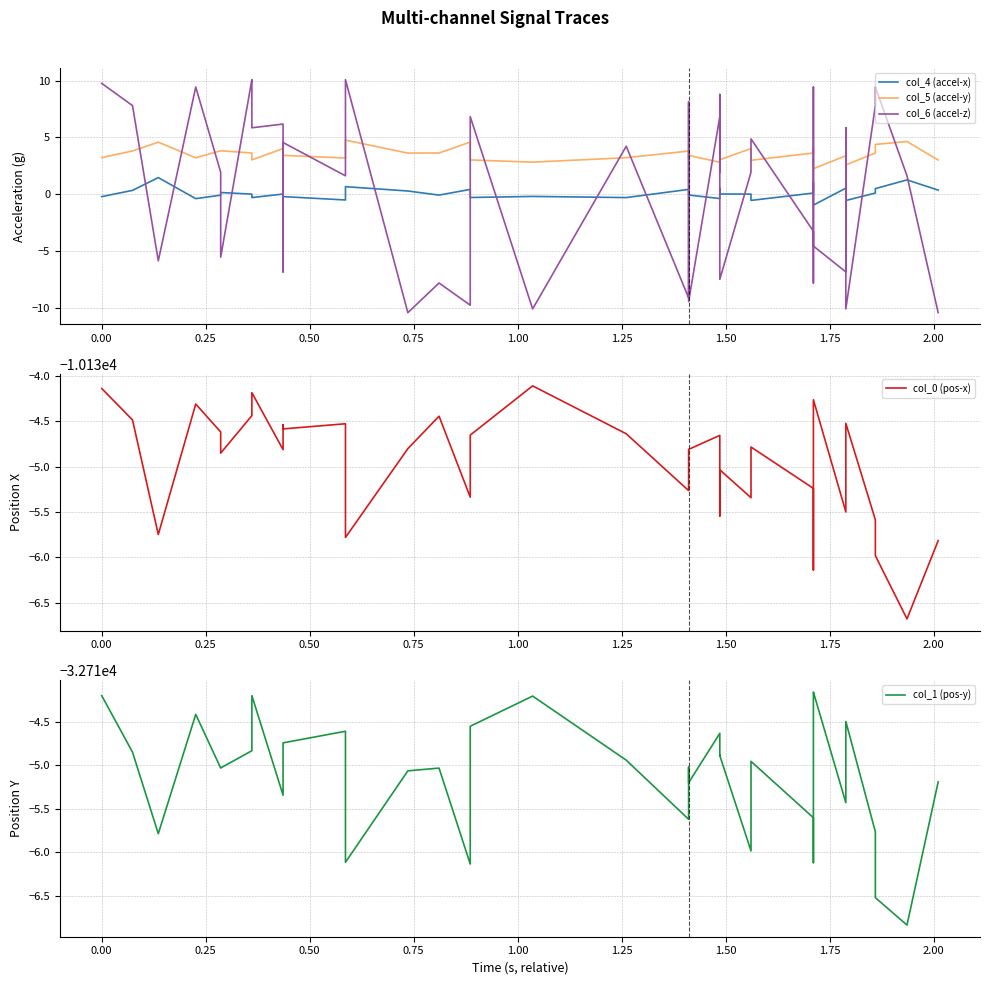

Which series has the largest range (max minus min)?

col_6 (accel-z)